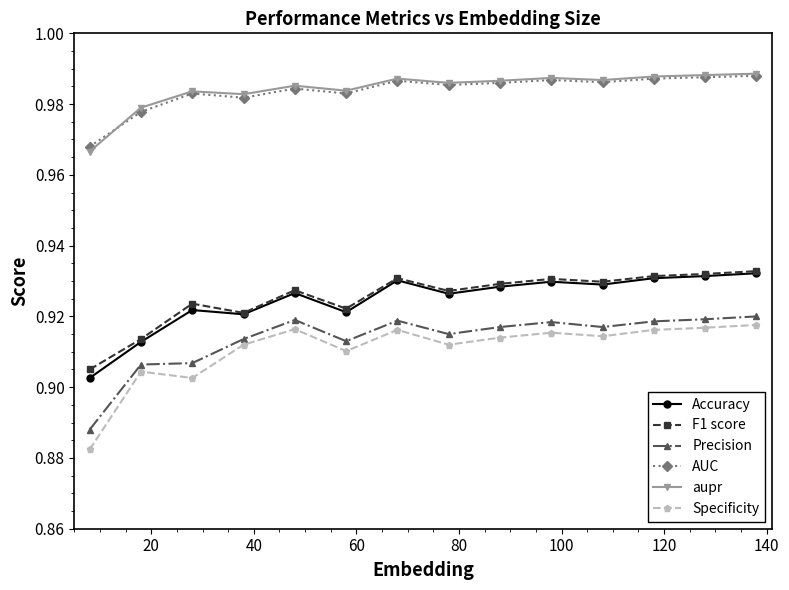

How many Specificity values are between 0 and 1?

14